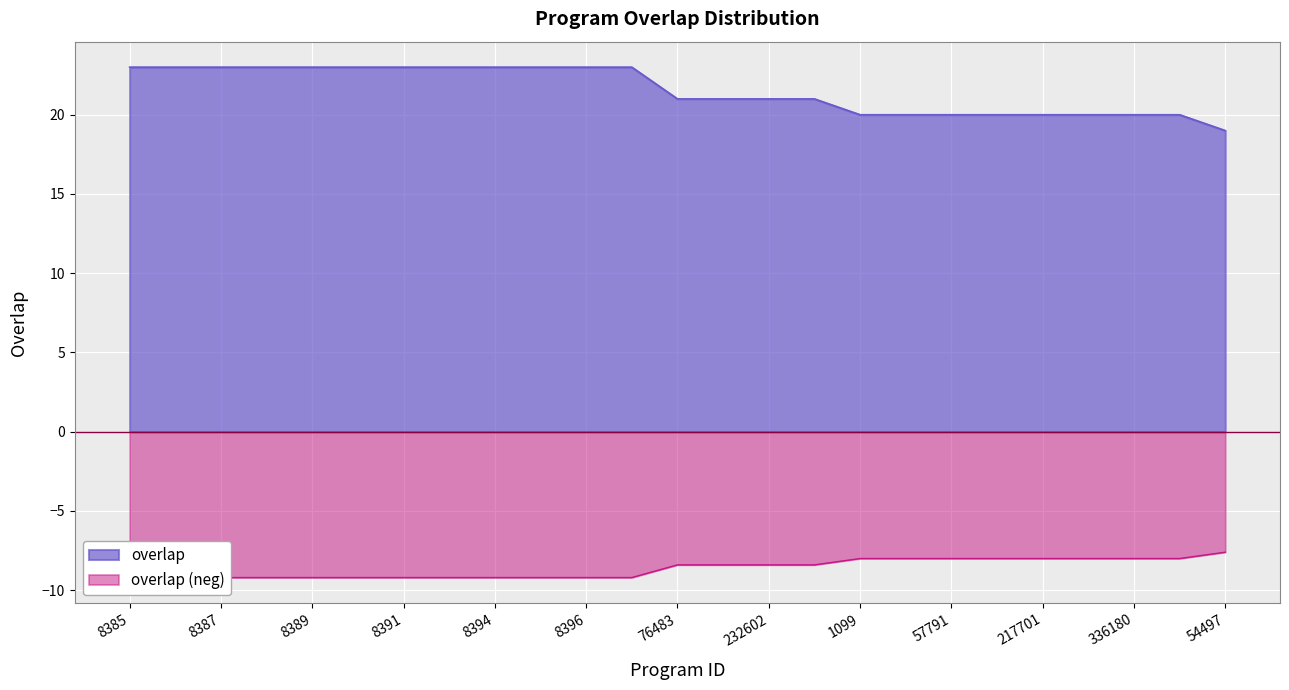

What is the sum of all values?

-215.6